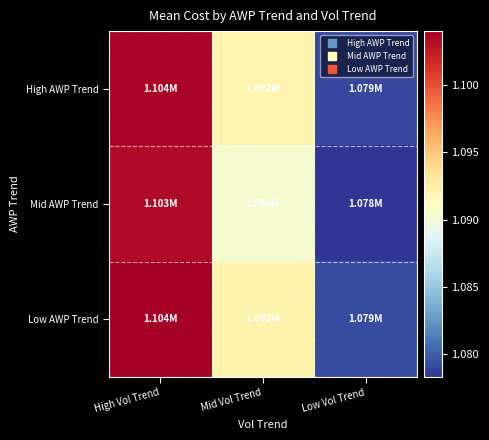

At Low Vol Trend, list the series in order from largest to smallest.

Low AWP Trend, High AWP Trend, Mid AWP Trend